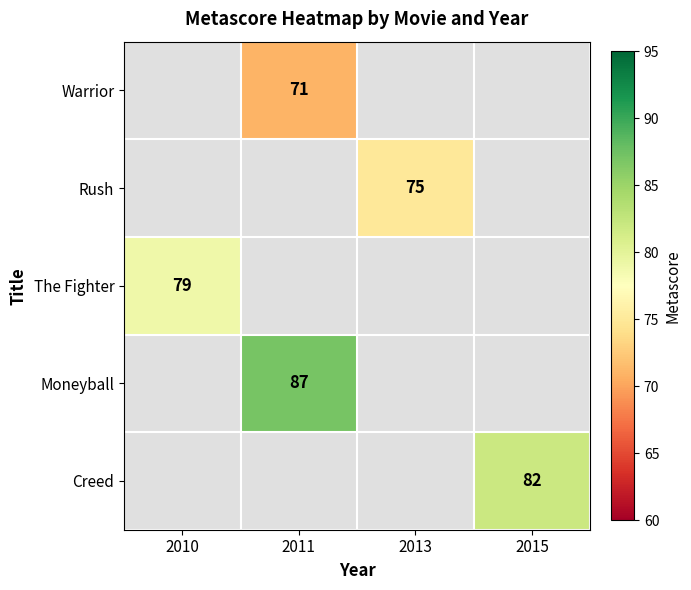

What is the maximum value shown in the chart?

87.0